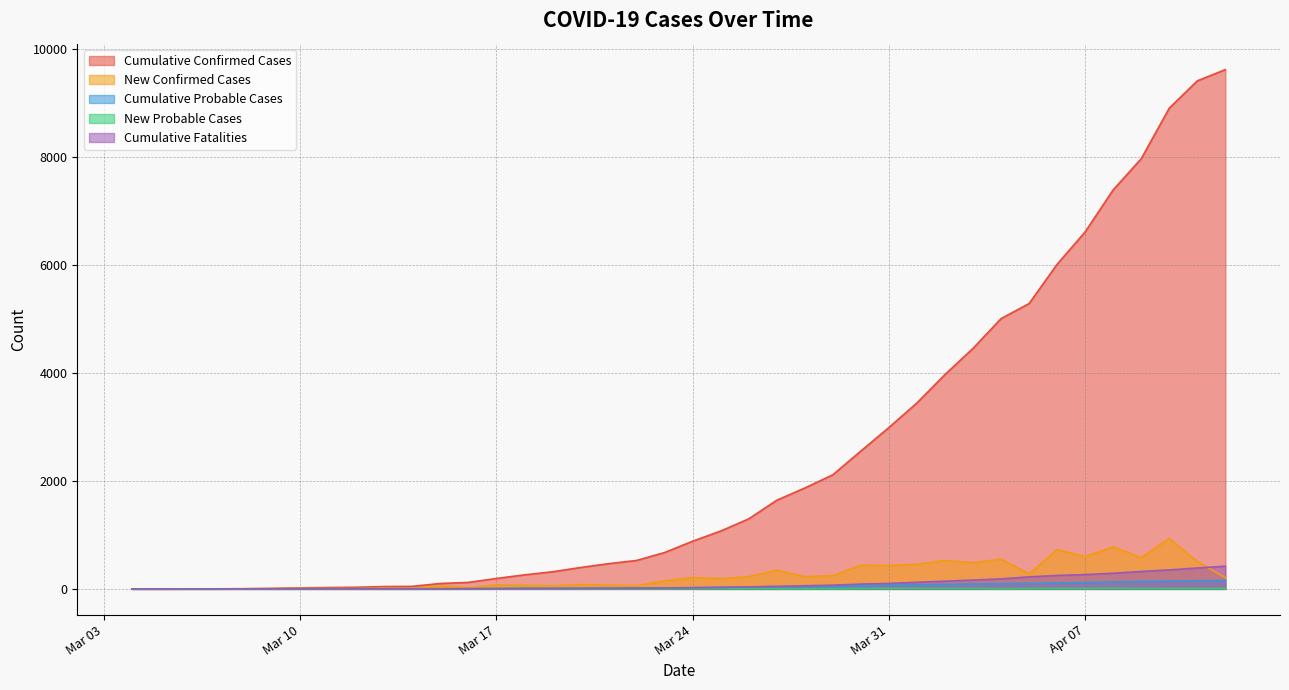

The value of Cumulative Fatalities at 2020/04/01 is 122. True or false?

True